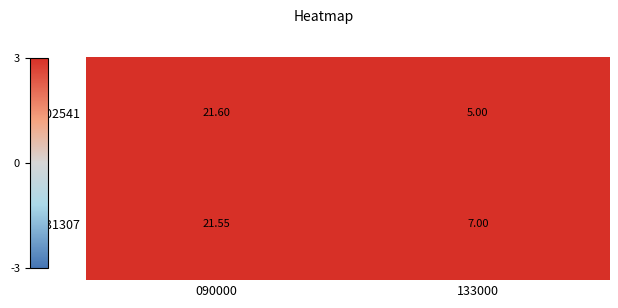

Count the number of data series in this chart.

2